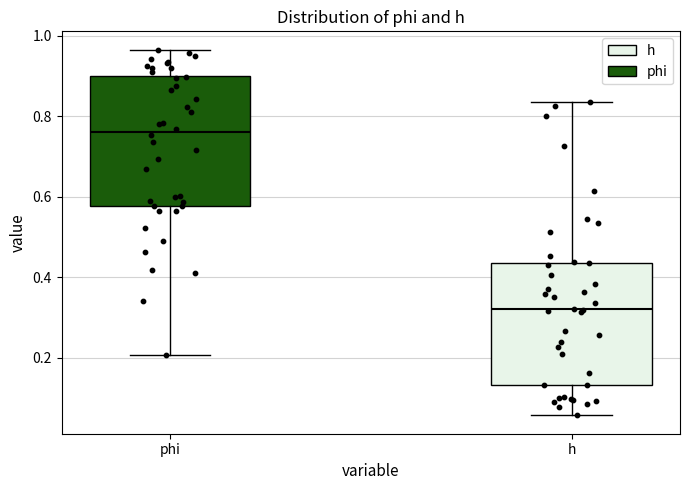

Where does the upper whisker of the box for h end on the y-axis? The values are not printed on the chart, so give them approximately, as read against the axis.

0.84